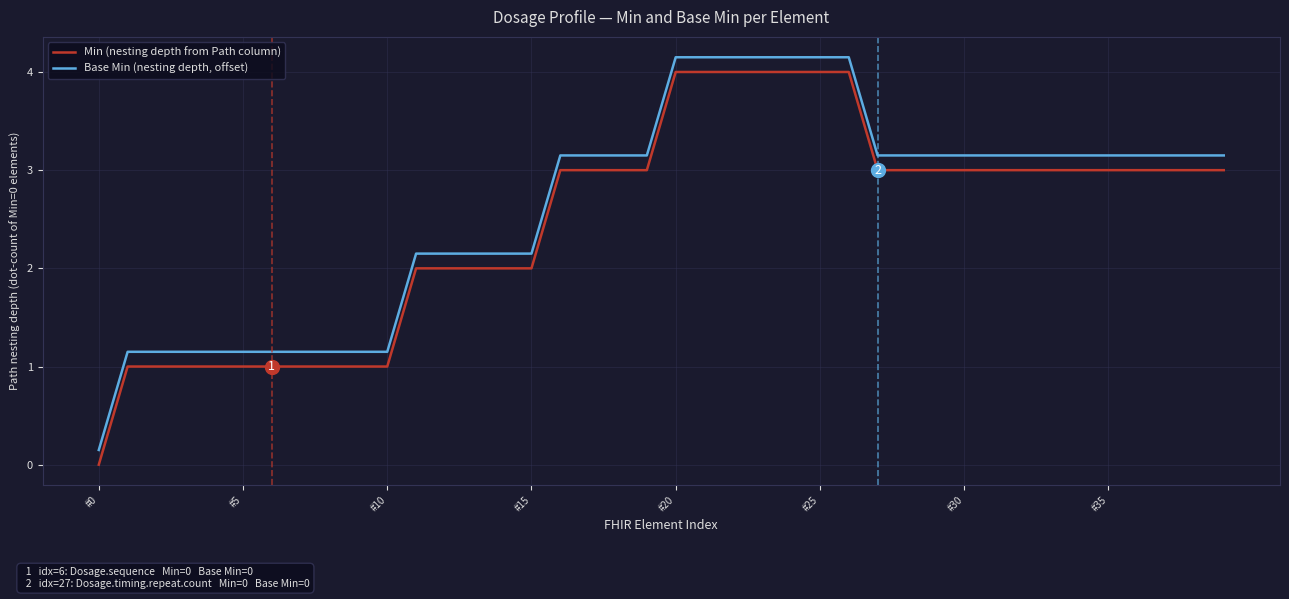

Reading left to right, list all the values displayed in this chart.

Min (nesting depth from Path column): 0.0	1.0	1.0	1.0	1.0	1.0	1.0	1.0	1.0	1.0	1.0	2.0	2.0	2.0	2.0	2.0	3.0	3.0	3.0	3.0	4.0	4.0	4.0	4.0	4.0	4.0	4.0	3.0	3.0	3.0	3.0	3.0	3.0	3.0	3.0	3.0	3.0	3.0	3.0	3.0
Base Min (nesting depth, offset): 0.1	1.1	1.1	1.1	1.1	1.1	1.1	1.1	1.1	1.1	1.1	2.1	2.1	2.1	2.1	2.1	3.1	3.1	3.1	3.1	4.2	4.2	4.2	4.2	4.2	4.2	4.2	3.1	3.1	3.1	3.1	3.1	3.1	3.1	3.1	3.1	3.1	3.1	3.1	3.1